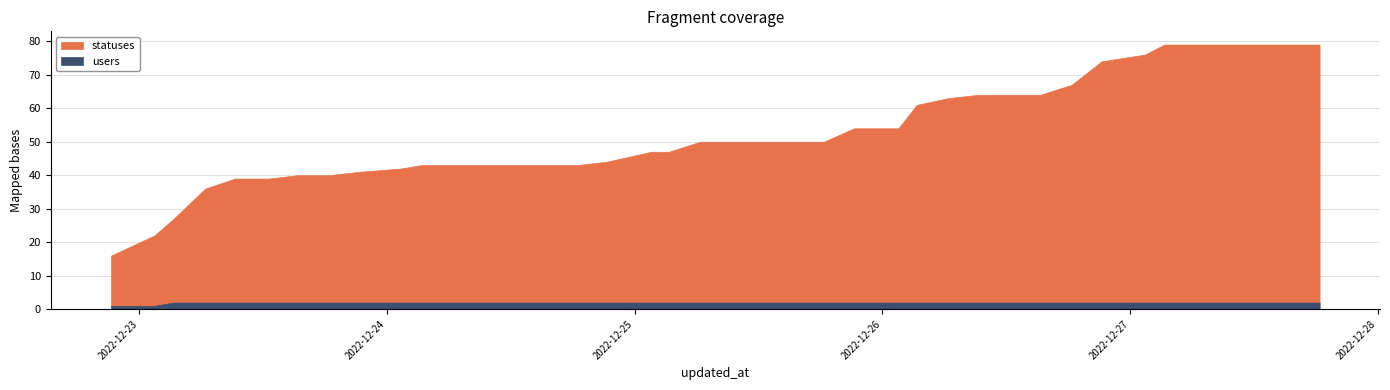

Is the value of statuses at 2022-12-27 01:26 greater than the value of users at 2022-12-26 15:18?

Yes